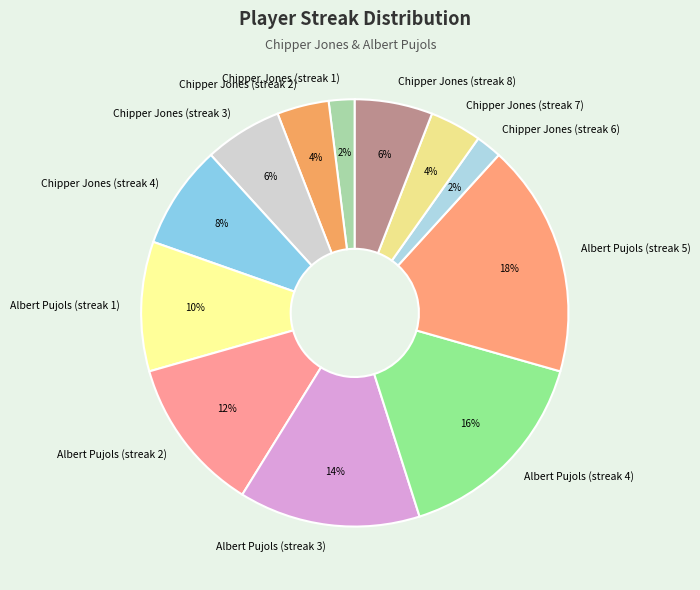

To the nearest percent, what percentage of the pie is Albert Pujols (streak 5)?

18%